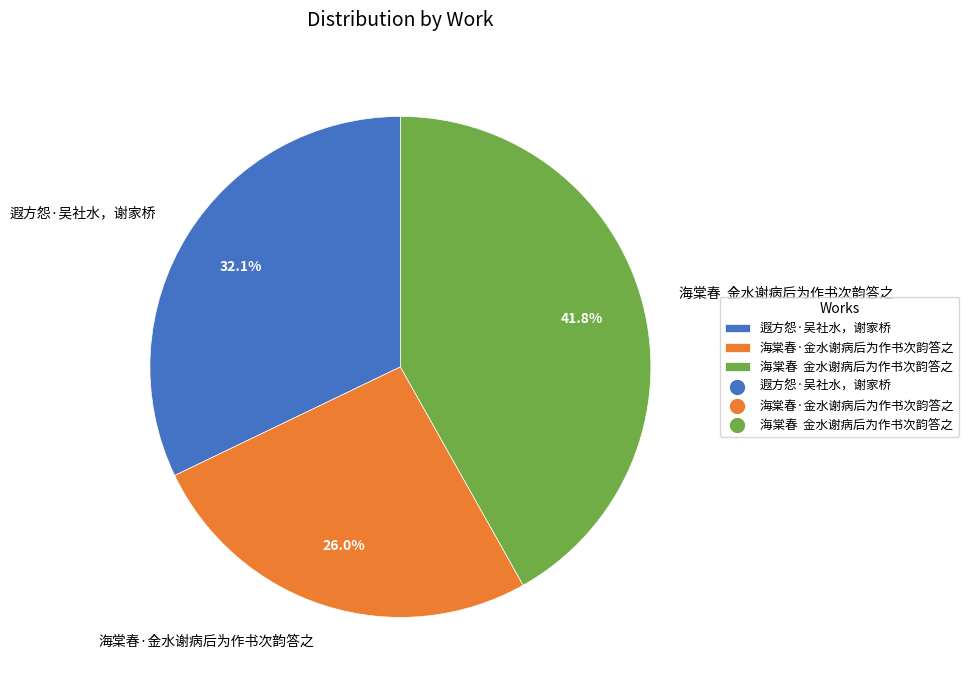

Which category has the smallest portion of the pie?

海棠春·金水谢病后为作书次韵答之